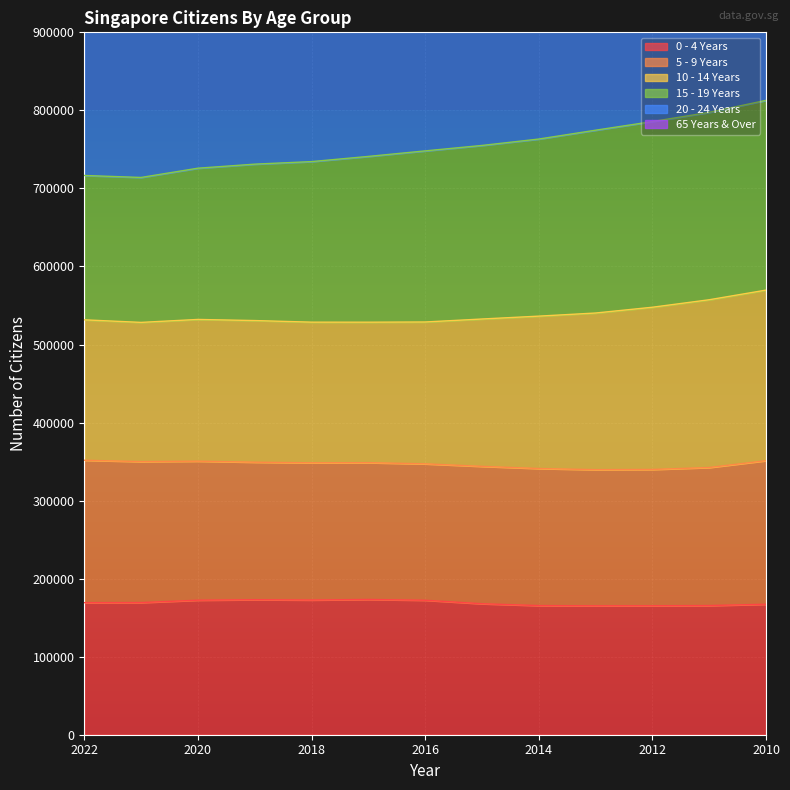

True or false: 15 - 19 Years has more than 1 points higher than both neighbors.

False